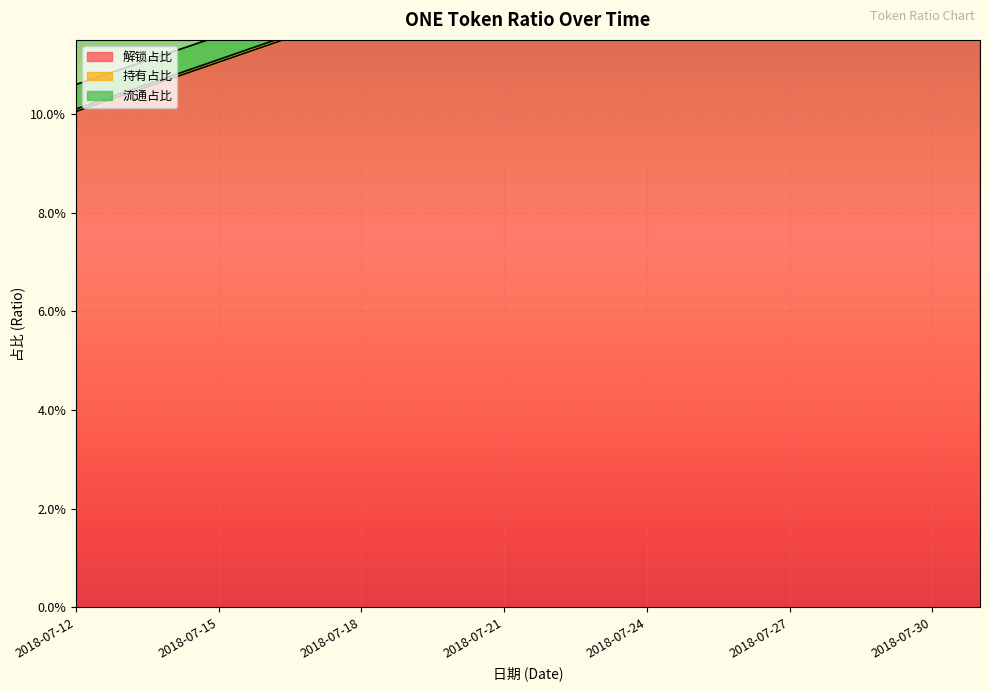

At which label is 流通占比 closest to 0?

2018-07-12